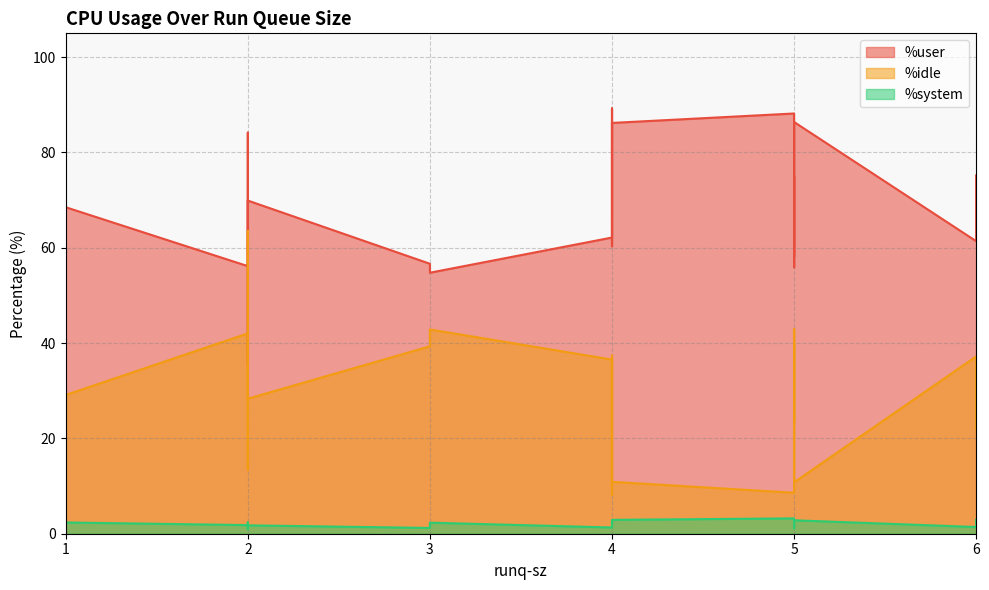

Read the %user value at 2.

84.2